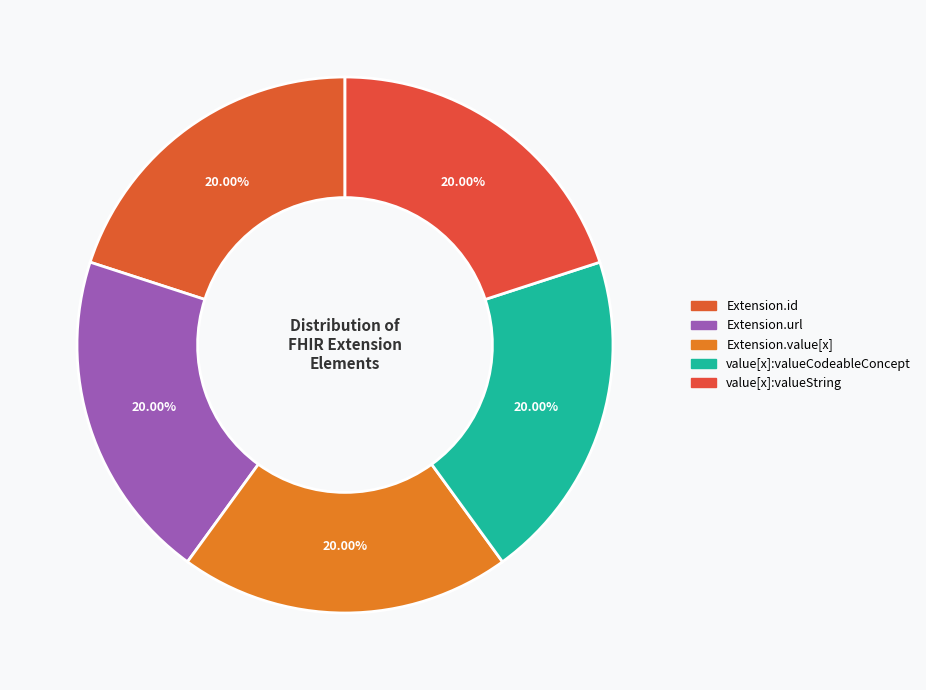

Which slice is the largest?

Extension.url